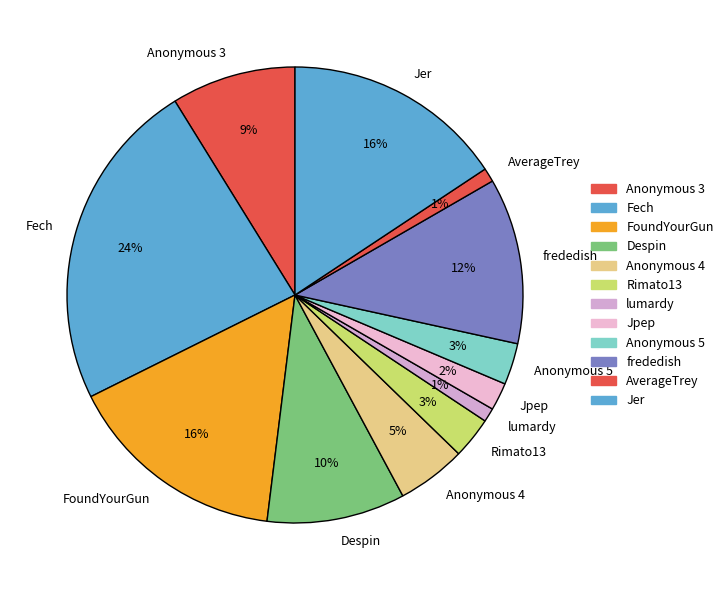

Which has a higher value, FoundYourGun or Jpep?

FoundYourGun